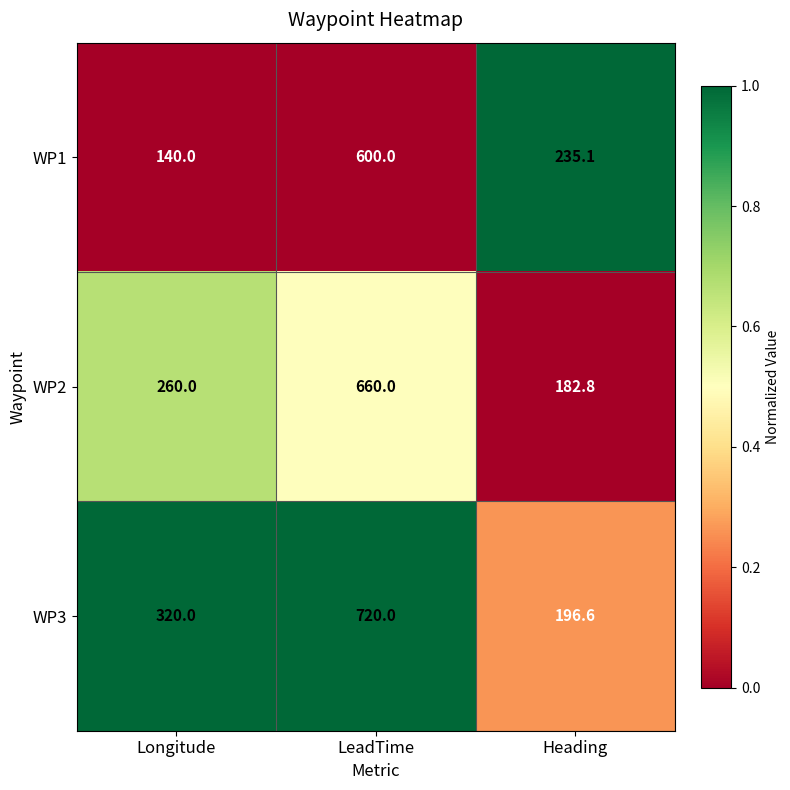

What is the average value of the WP1 series?

325.0